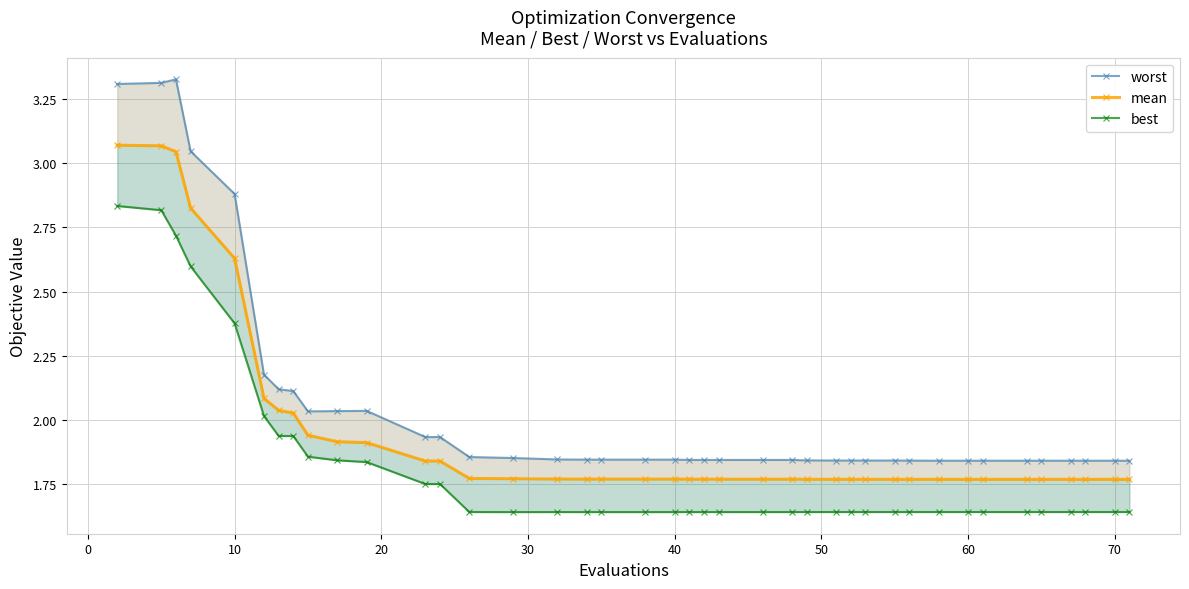

True or false: best and mean intersect in this chart.

False